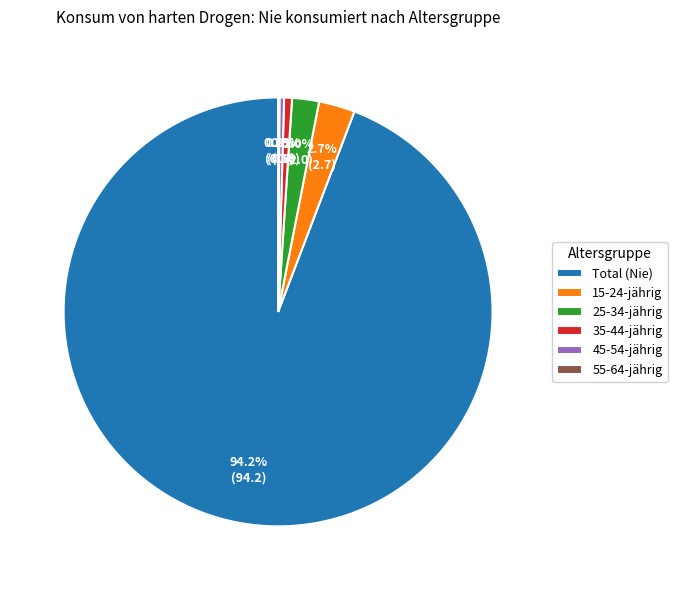

What is the largest slice in the pie chart?

Total (Nie)